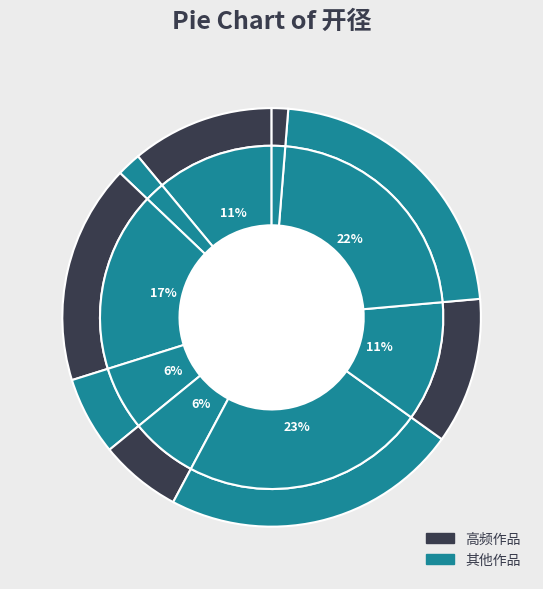

To the nearest percent, what is the difference between the largest and smallest slice percentages?

22%